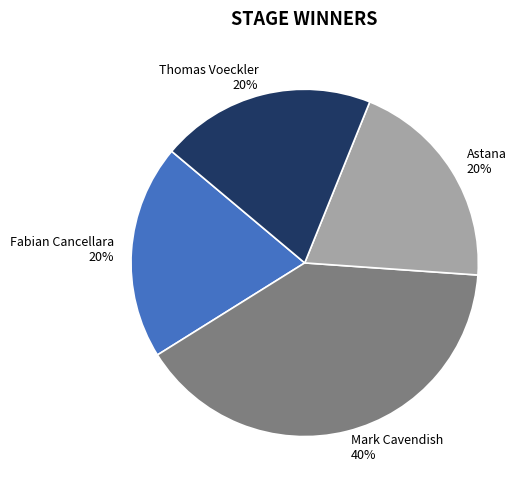

How many segments does this pie chart have?

4